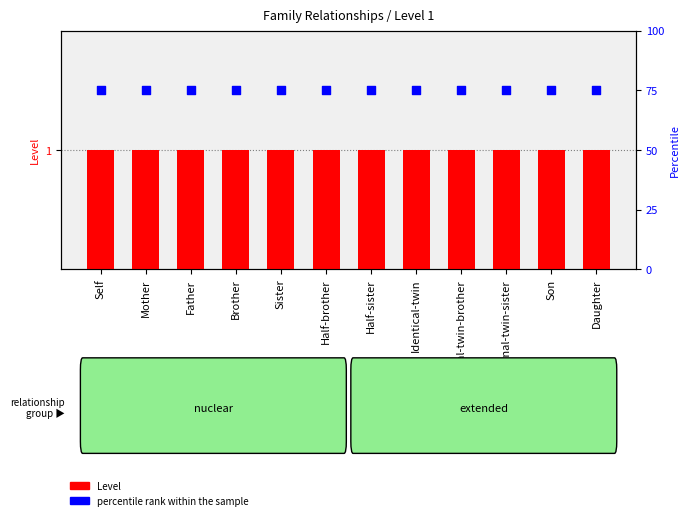

At which category is the sum across all series the highest?

Self